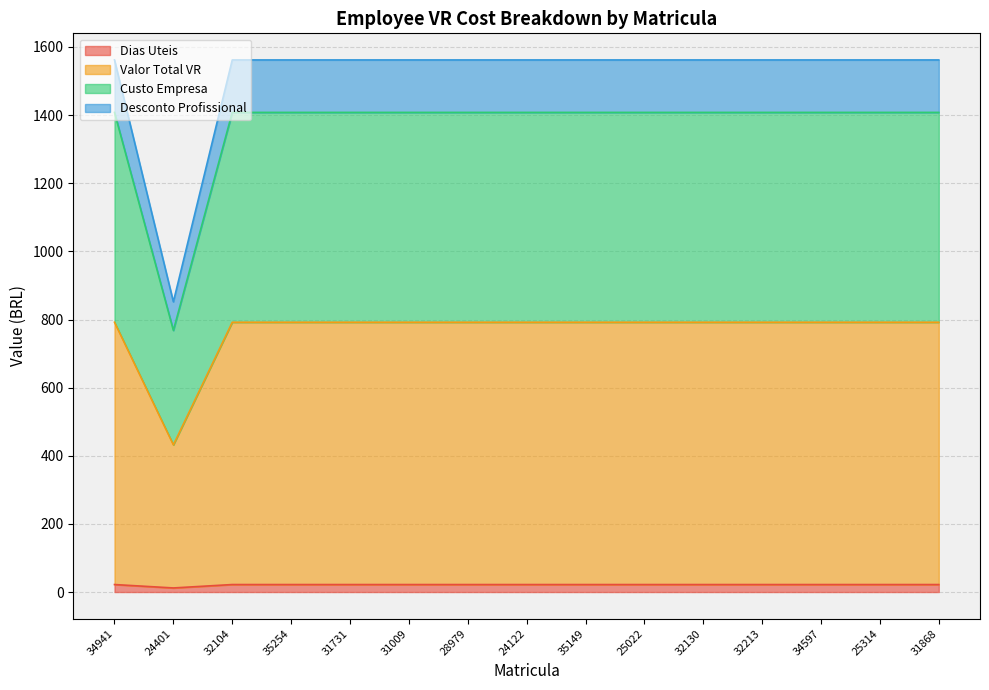

Count the number of data series in this chart.

4